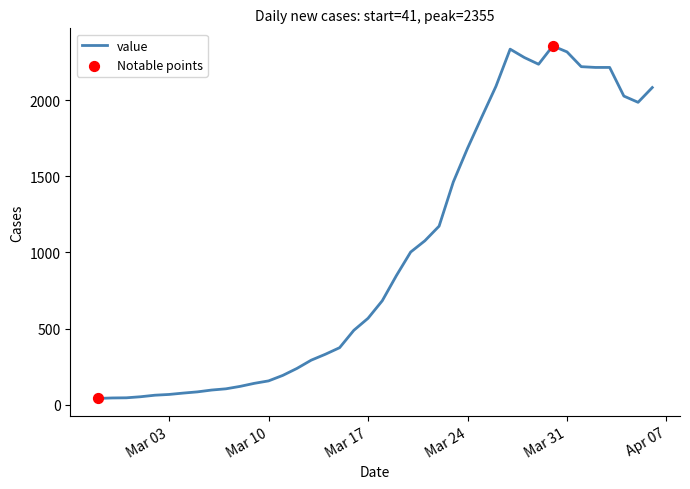

What is the maximum value shown in the chart?

2355